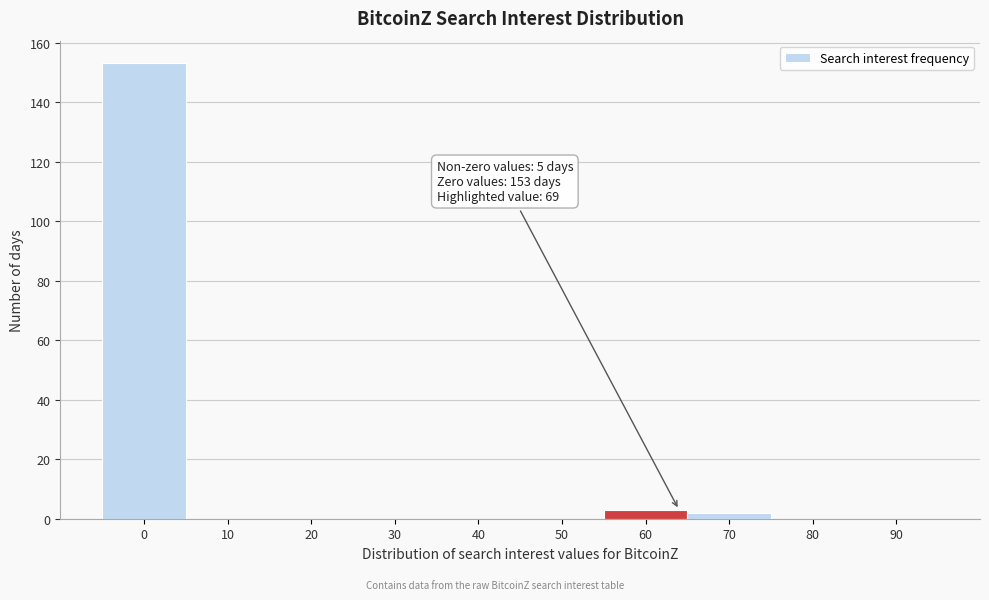

Reading left to right, extract all data points from this chart.

0=153	10=0	20=0	30=0	40=0	50=0	60=3	70=2	80=0	90=0